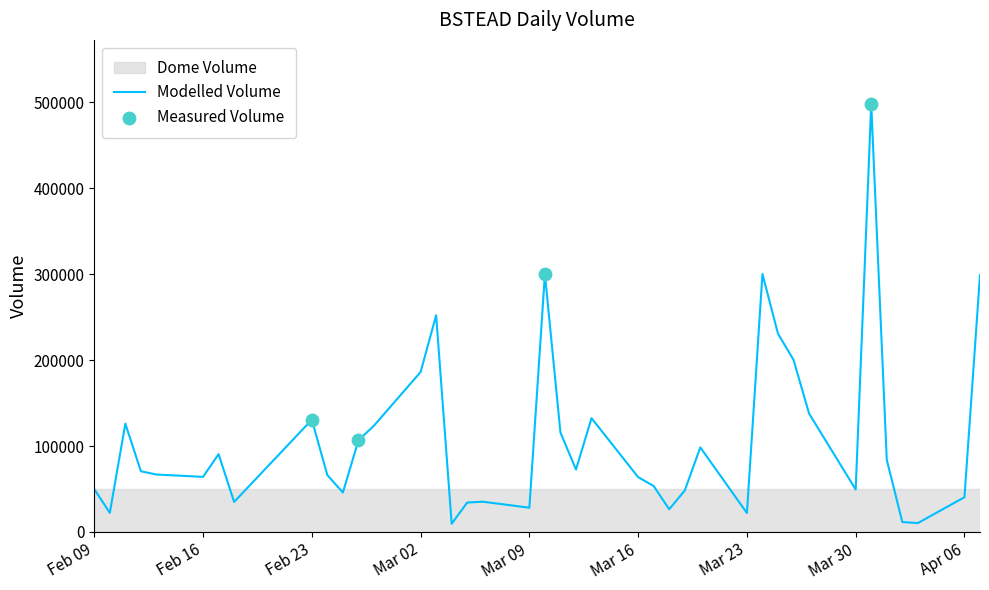

What is the greatest value displayed?

498000